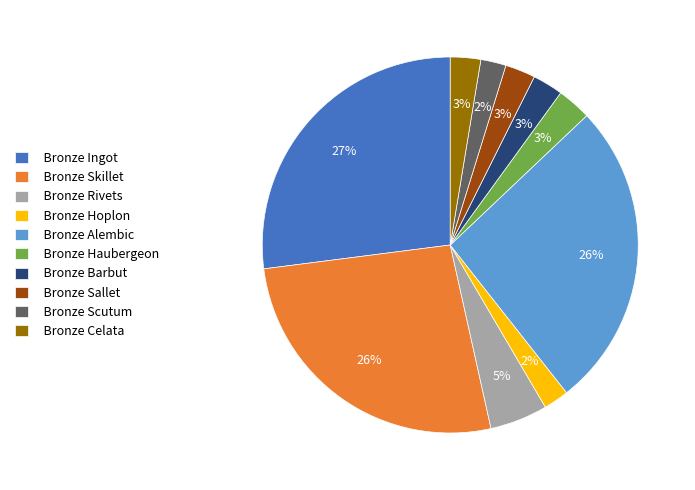

To the nearest percent, what portion does Bronze Skillet represent?

26%